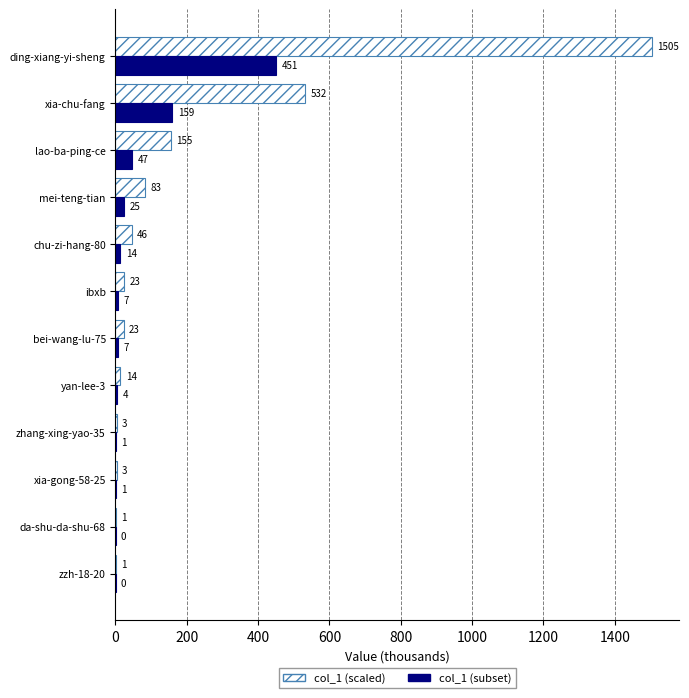

What value does the col_1 (subset) series have at ding-xiang-yi-sheng?

451.4